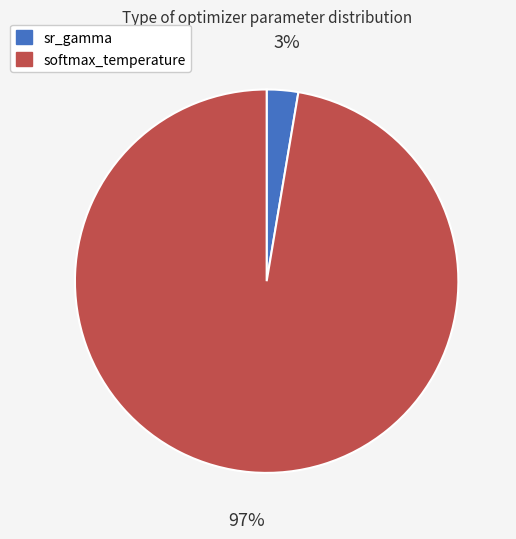

To the nearest percent, what is the combined percentage of softmax_temperature and sr_gamma?

100%